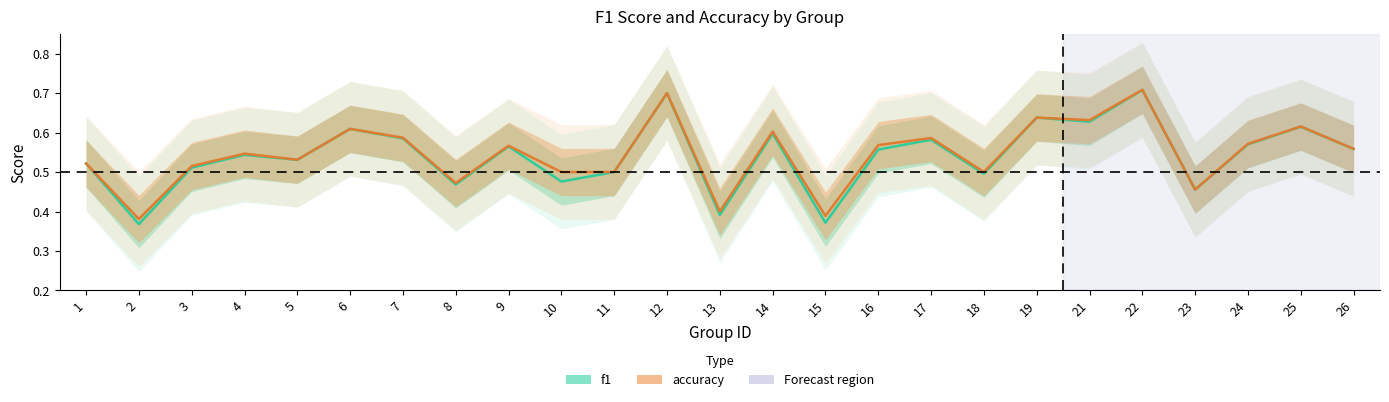

The accuracy series shows 0.5 at 18. True or false?

True